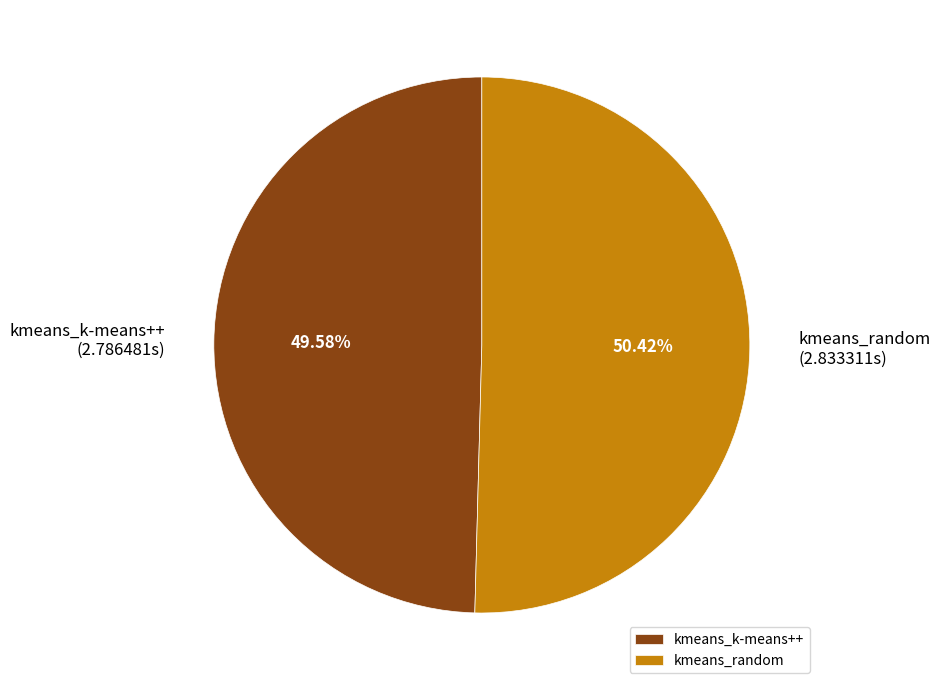

Does any single category account for the majority?

Yes